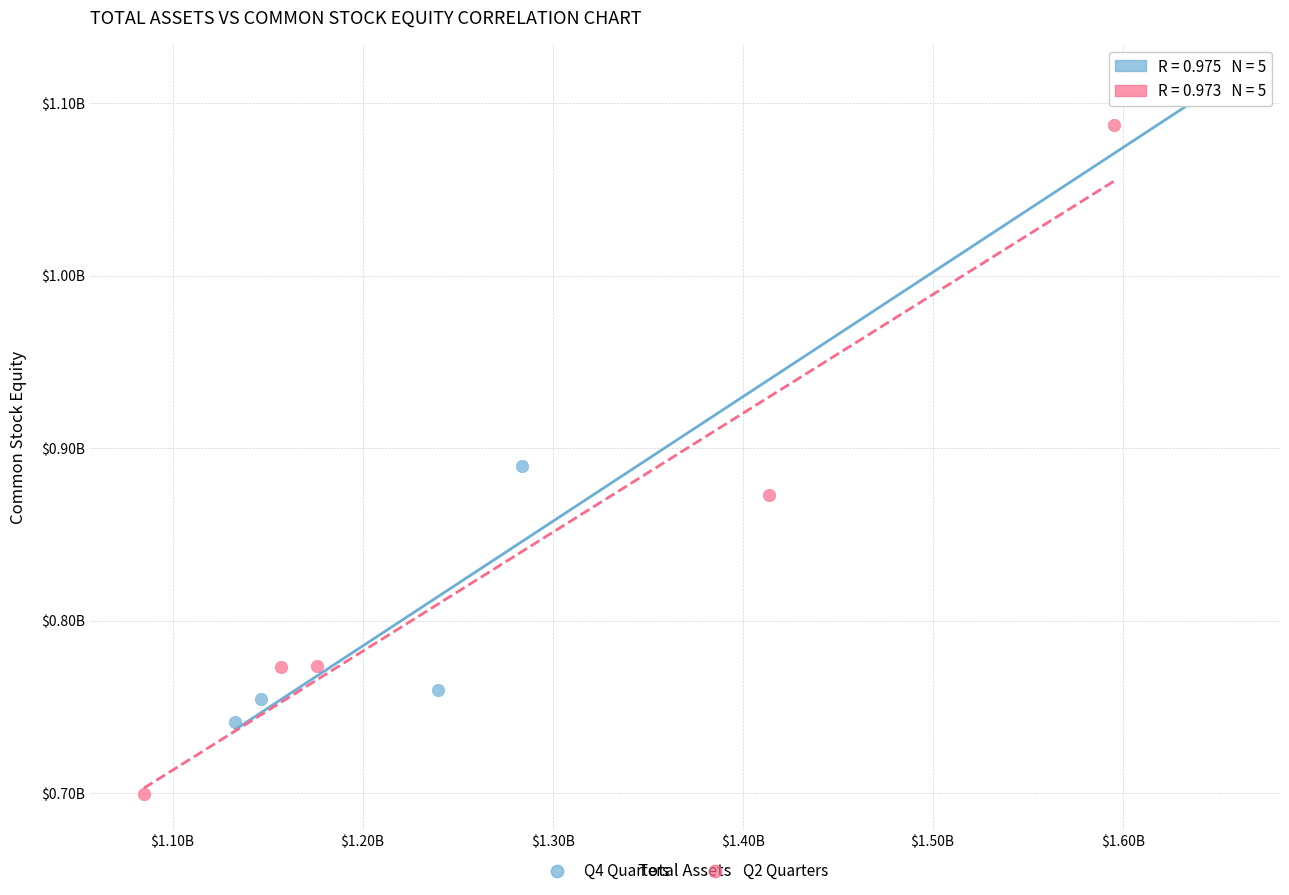

Which series has the widest spread of Y values?

Q2 Quarters